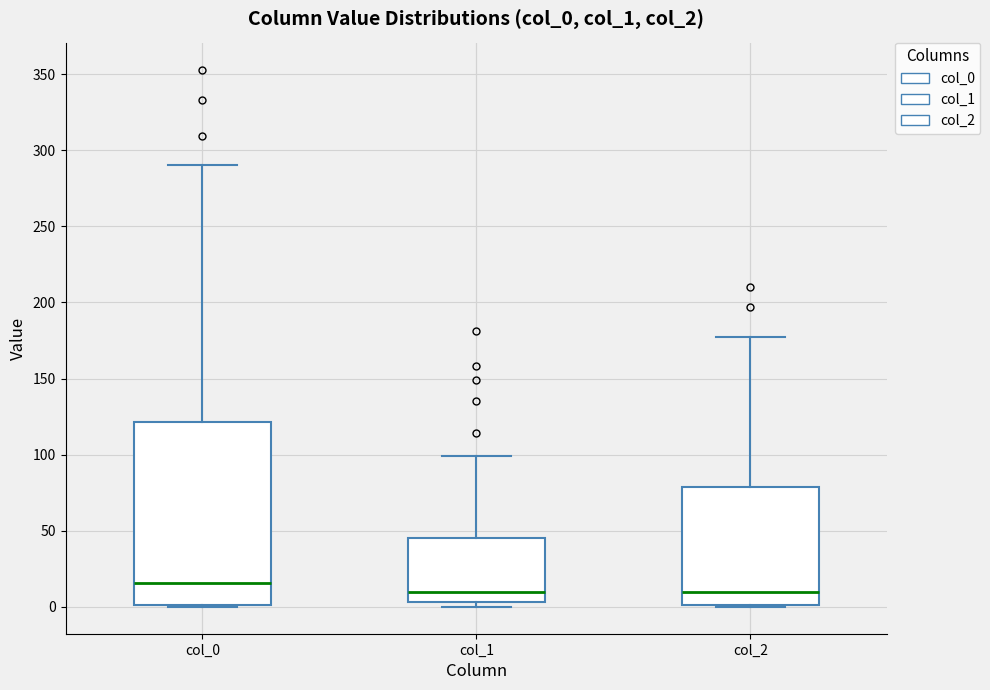

Reading left to right, transcribe this box plot: for each box, give where its median line is, the range the box spans, and where its two whiskers end, as read against the y-axis. The values are not printed on the chart, so give them approximately, as read against the axis.

col_0: median 15, box 0 to 120, whiskers 0 to 290
col_1: median 10, box 5 to 45, whiskers 0 to 100
col_2: median 10, box 0 to 80, whiskers 0 to 175